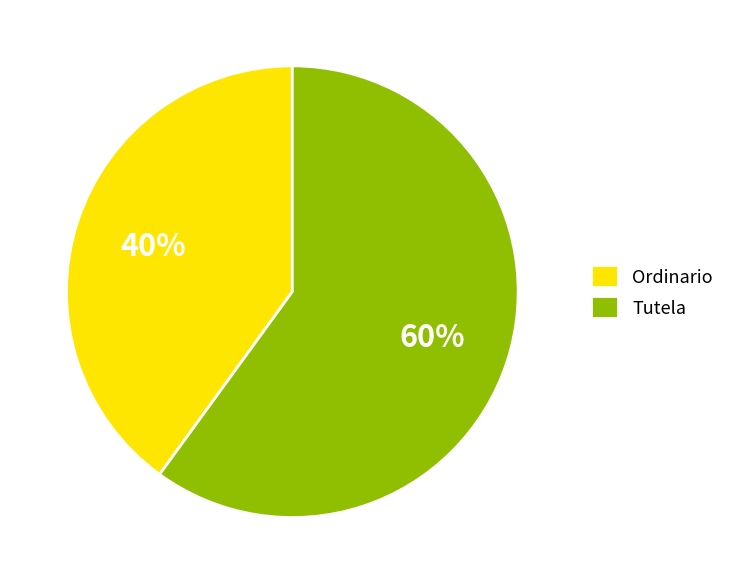

Which category has the biggest portion of the pie?

Tutela